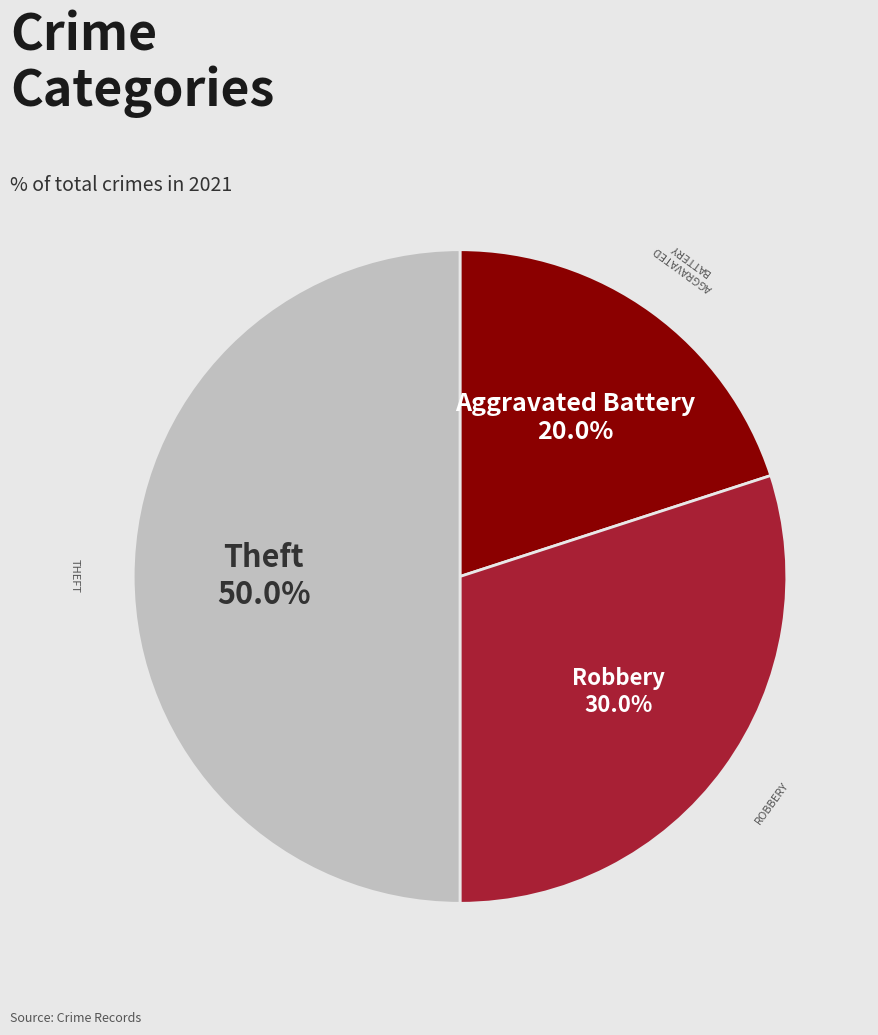

Count the number of slices in the pie.

3